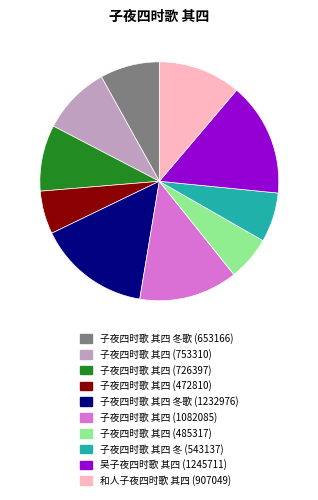

Is 子夜四时歌 其四 冬歌 (1232976) the majority of the pie?

No